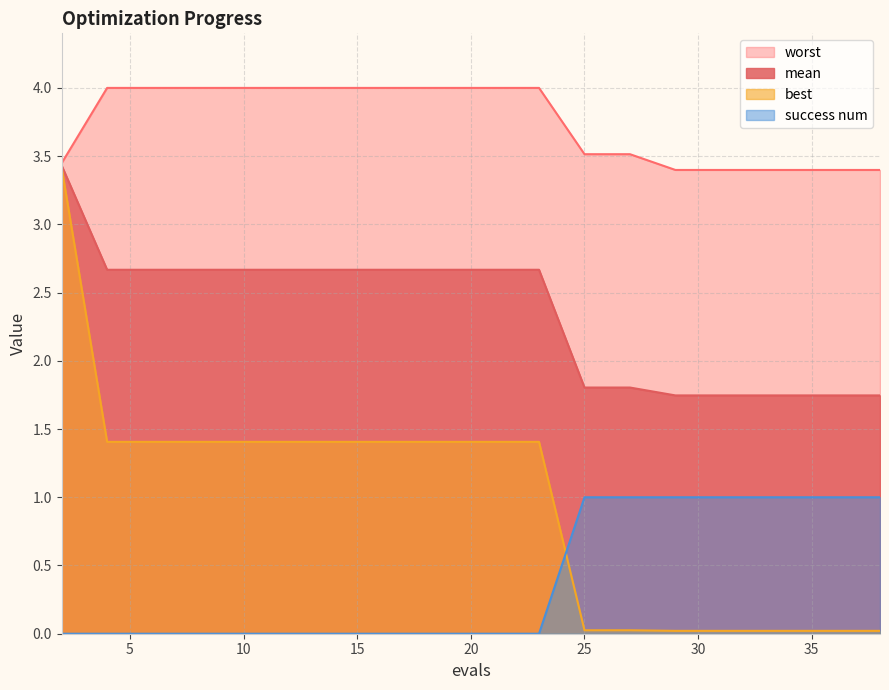

At which category is the sum across all series the highest?

2